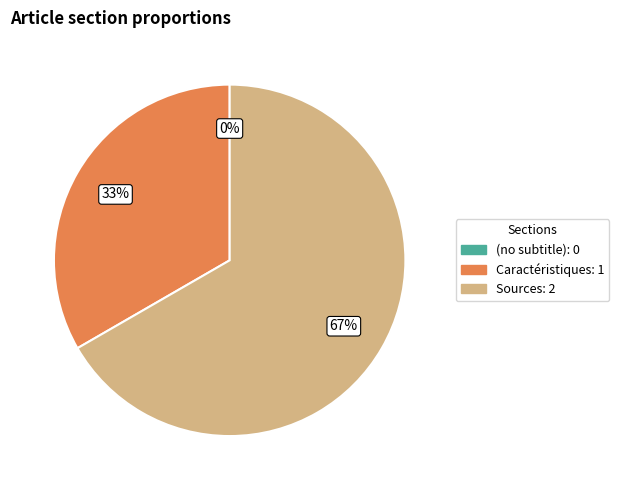

The (no subtitle) slice represents 13% of the pie. True or false?

False